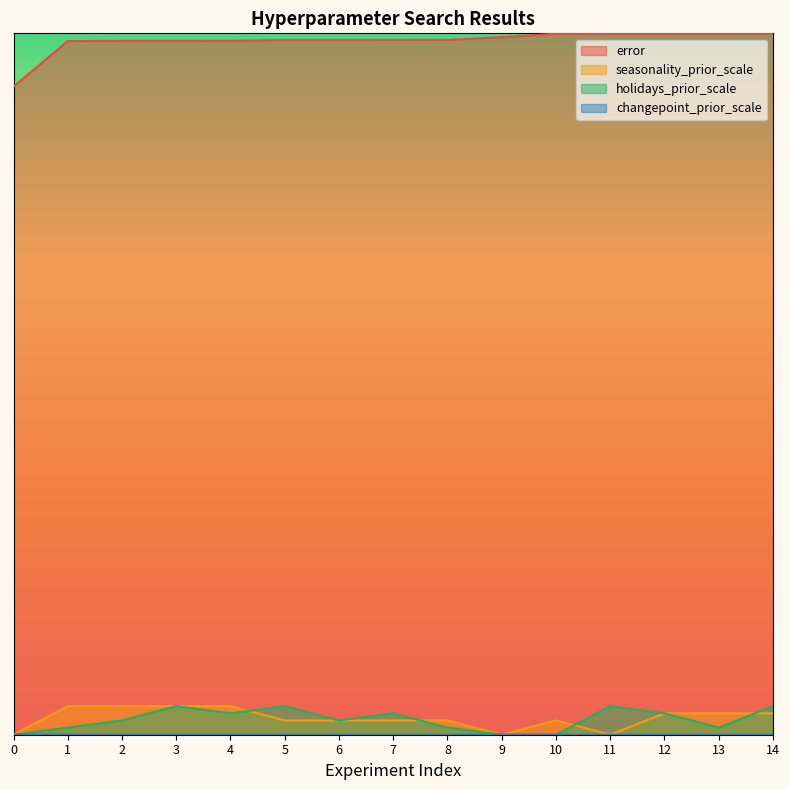

Between 13 and 2, which is larger?

13